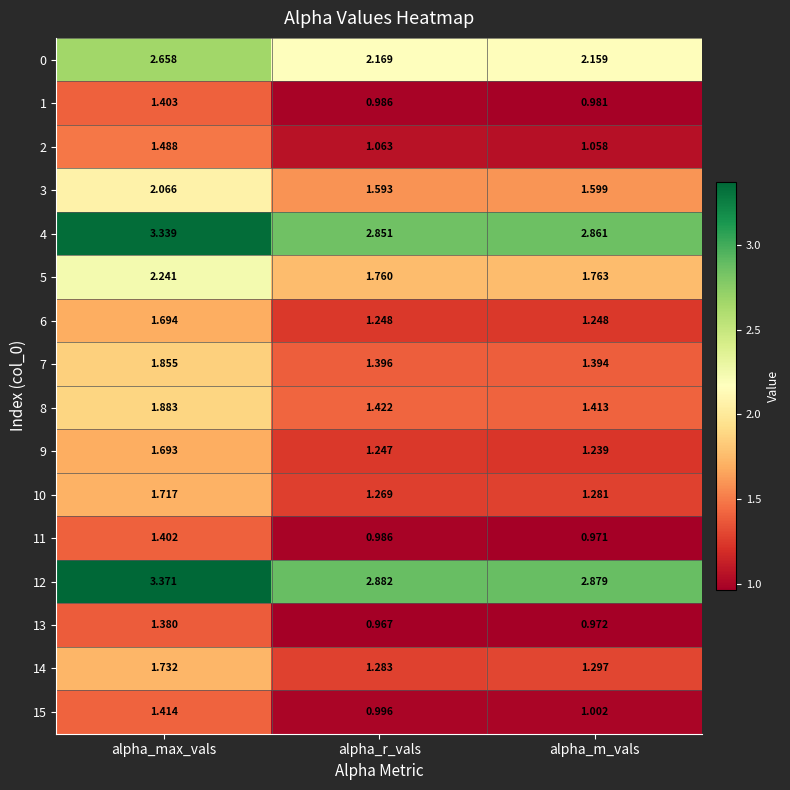

List the labels in order of 8 value, smallest first.

alpha_m_vals, alpha_r_vals, alpha_max_vals